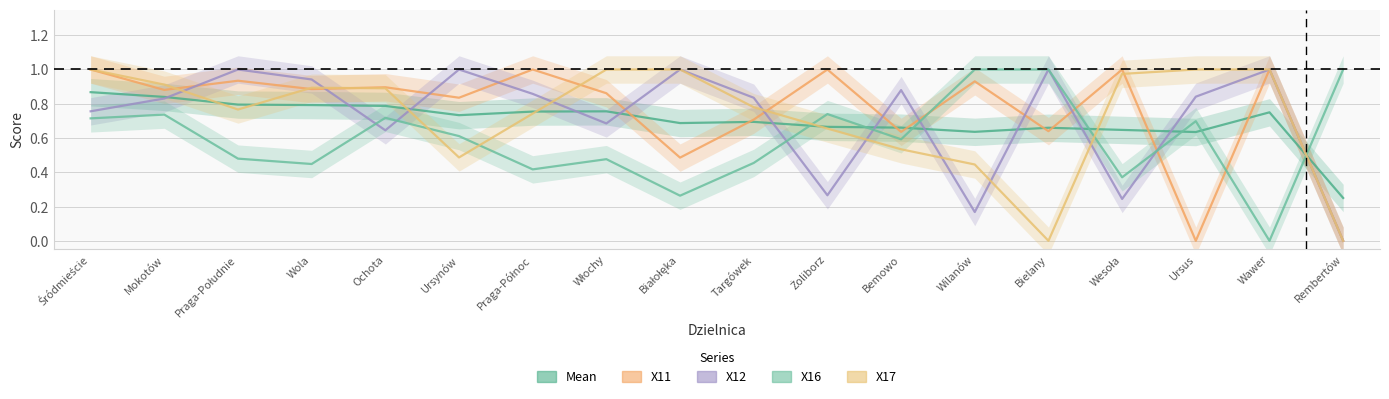

At which category is the sum across all series the highest?

Śródmieście